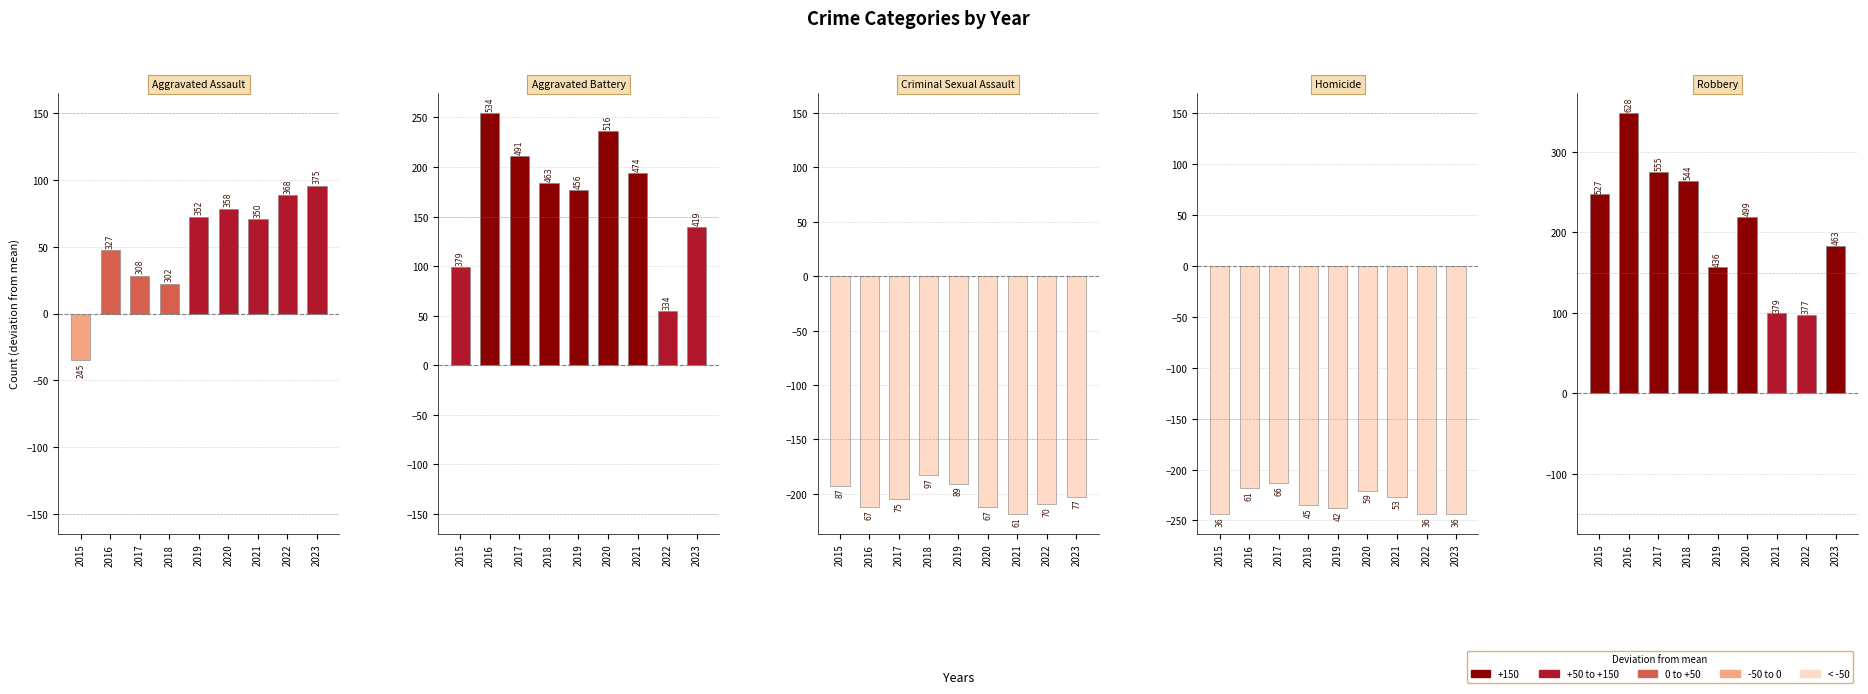

Which series has the largest range (max minus min)?

Robbery